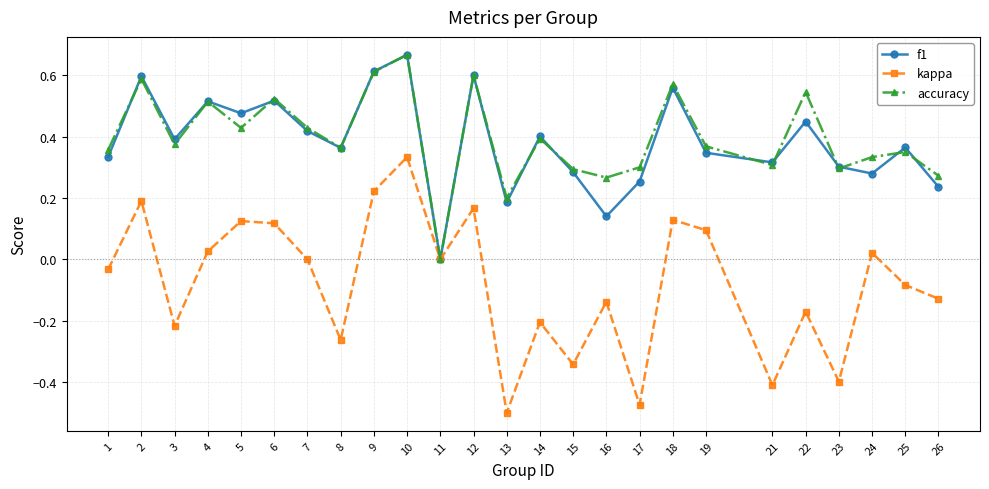

What is the total value across all series at 12?

1.4